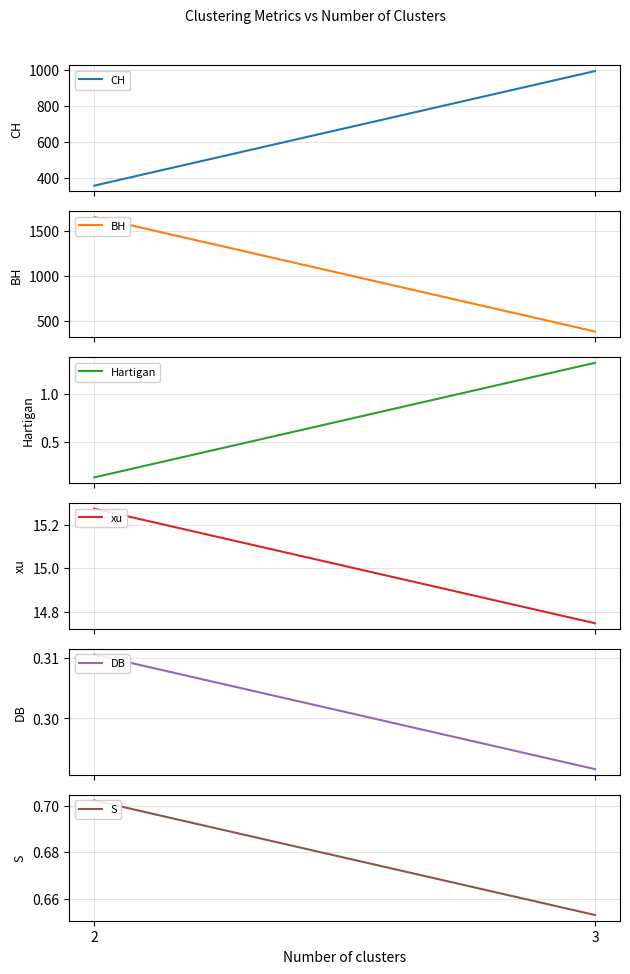

At which category is the sum across all series the highest?

2